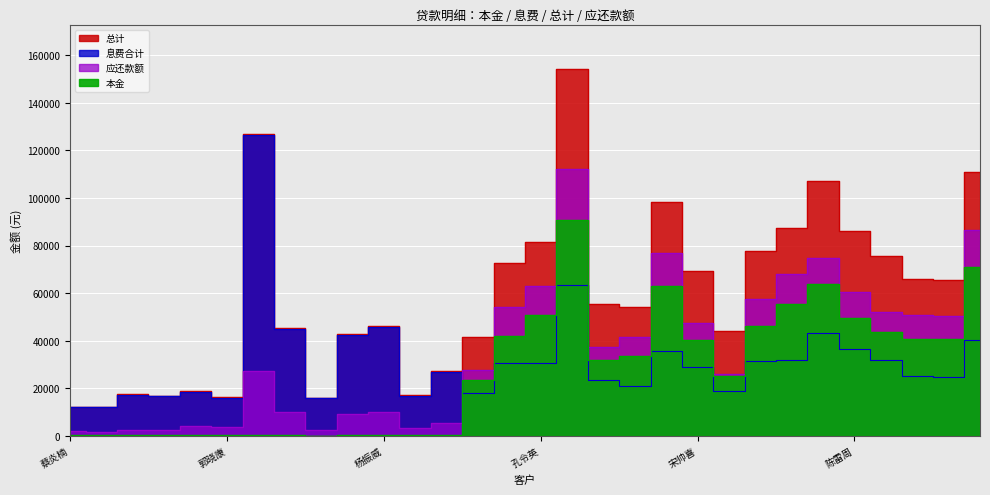

At which label is 应还款额 closest to 57049?

任振辉